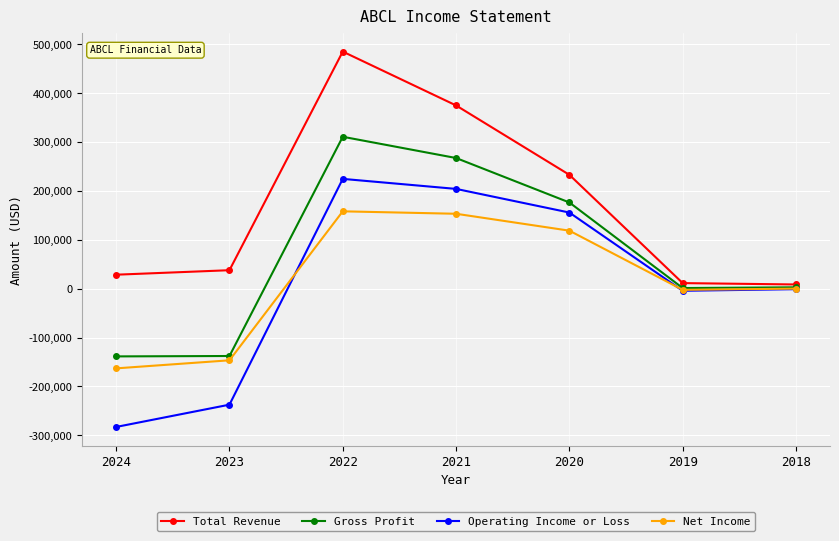

What is the difference between the Gross Profit values at 2023 and 2019?

139100